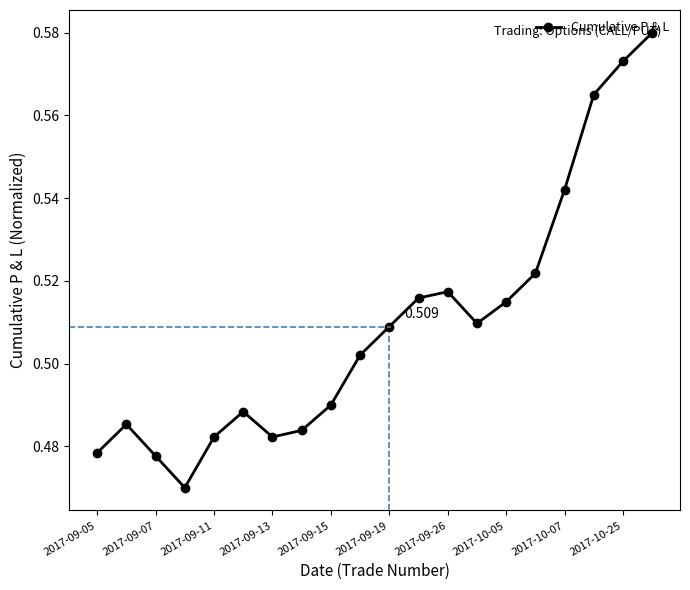

True or false: the data has more than 1 interior local peaks.

True